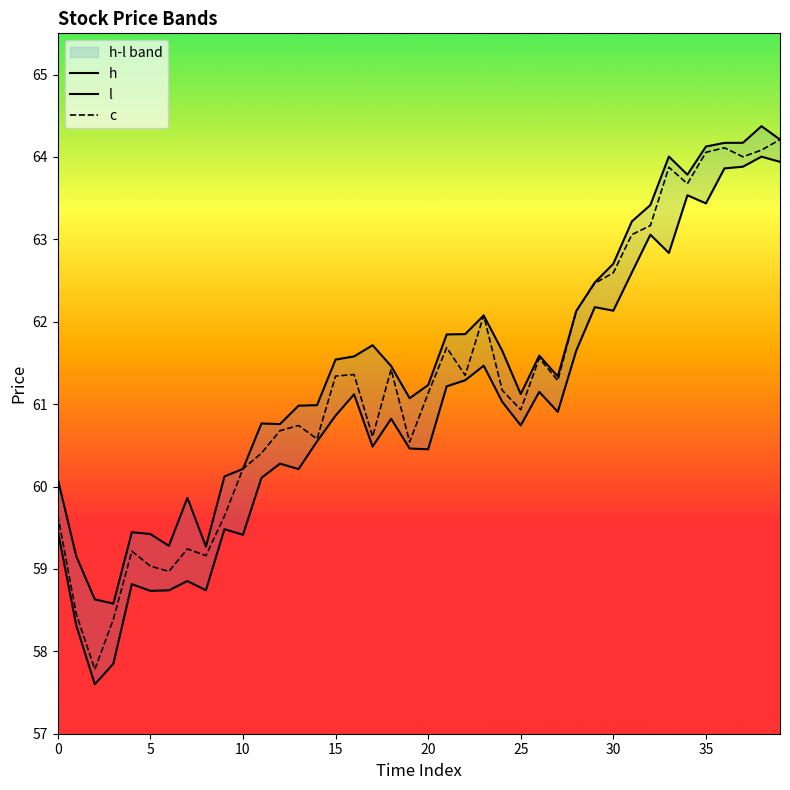

The value of l at 23 is 61.5. True or false?

True